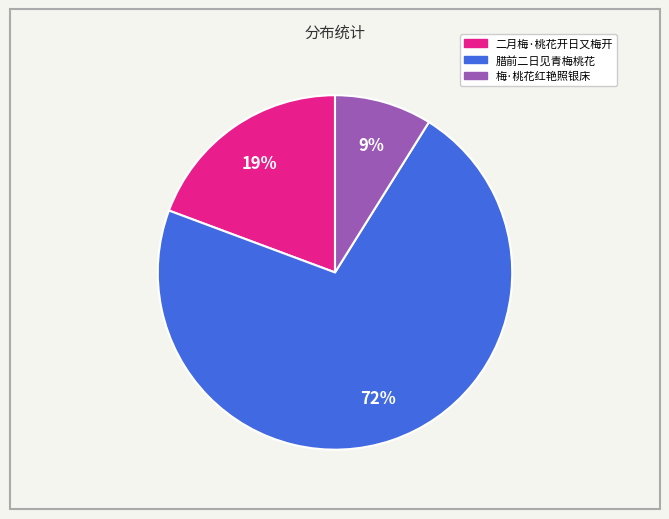

Does any single category account for the majority?

Yes